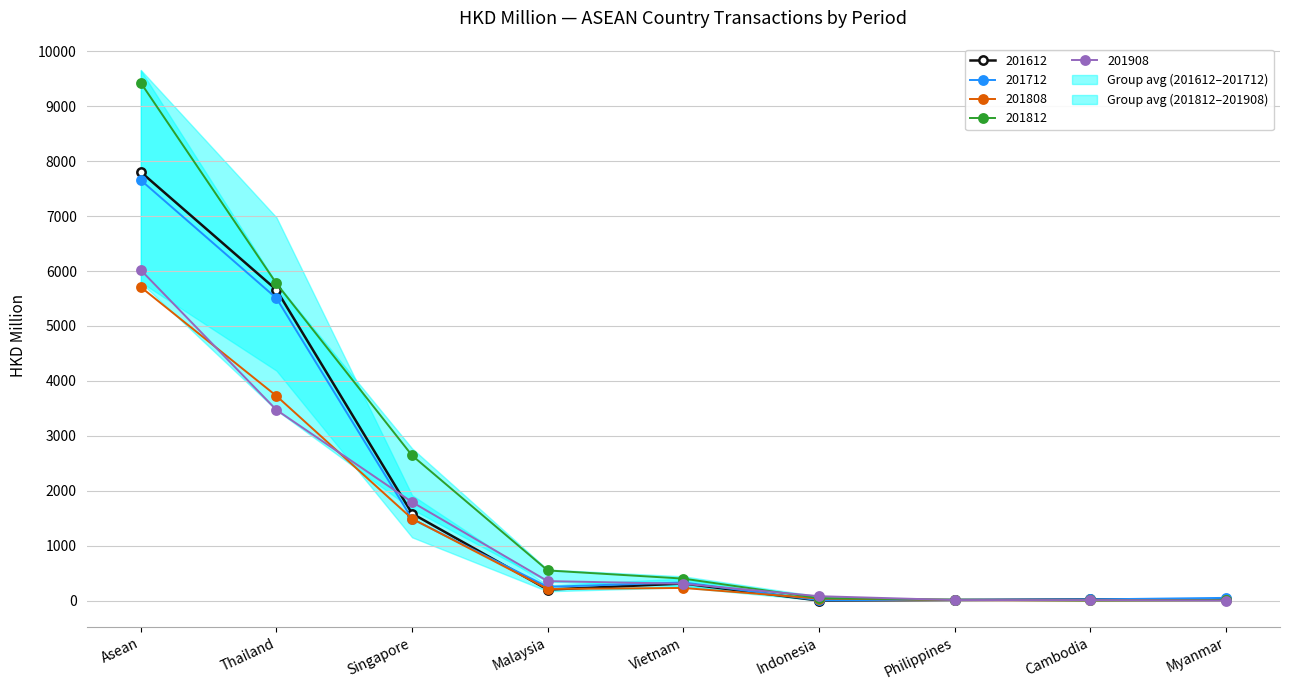

Rank the categories by 201812 value from lowest to highest.

Cambodia, Myanmar, Philippines, Indonesia, Vietnam, Malaysia, Singapore, Thailand, Asean